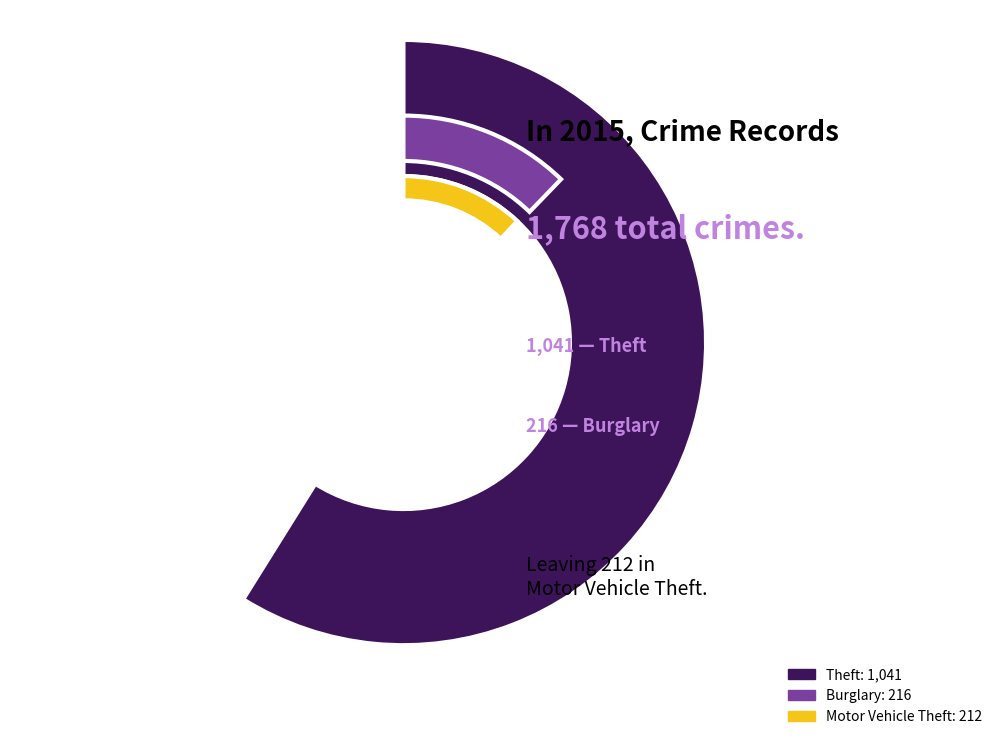

What is the change in value from Burglary to Motor Vehicle Theft?

-4